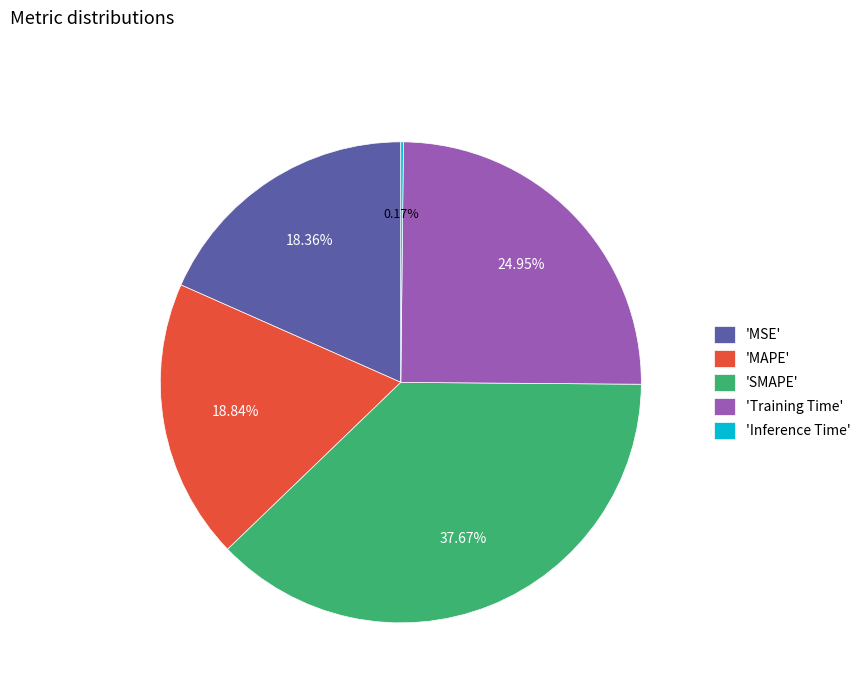

Which slice is the largest?

'SMAPE'